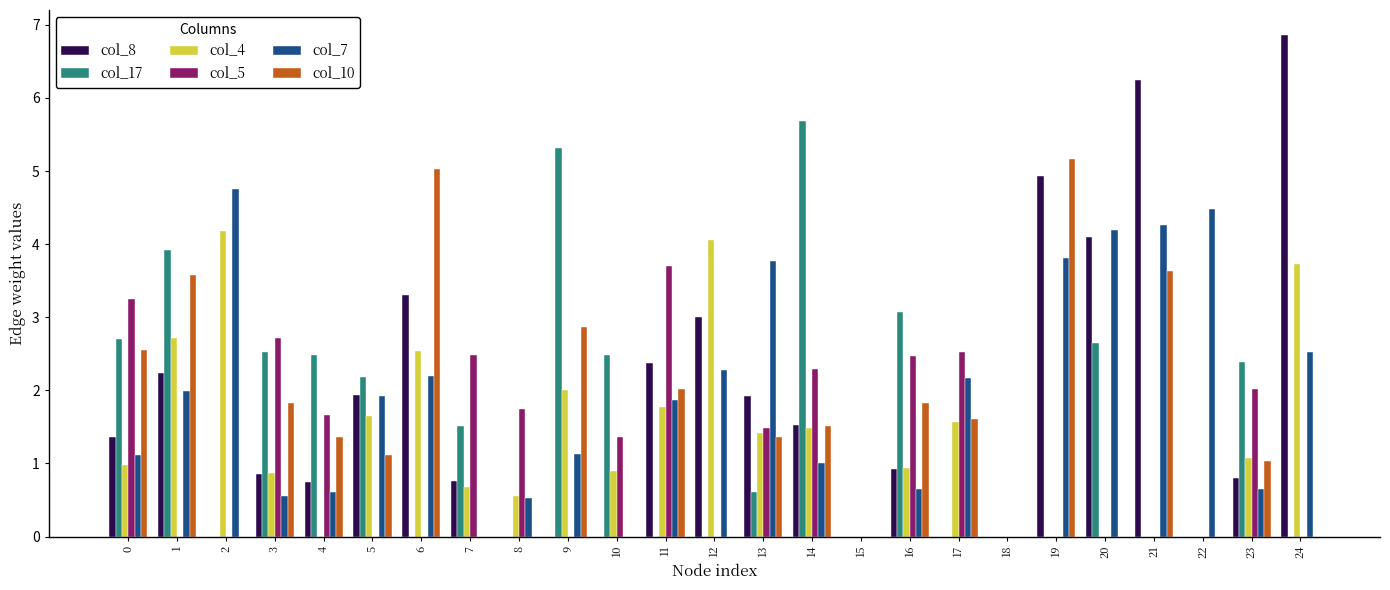

What is the total value across all series at 9?

11.3